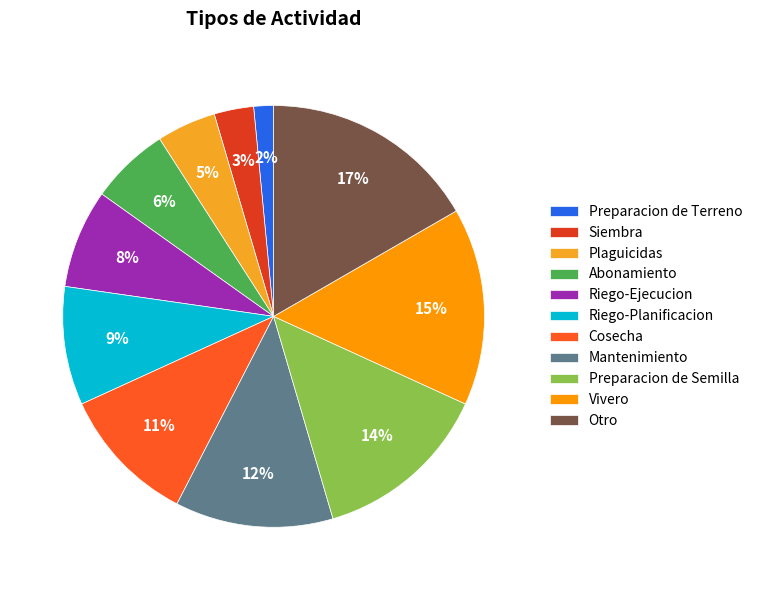

Which has a higher value, Preparacion de Terreno or Siembra?

Siembra